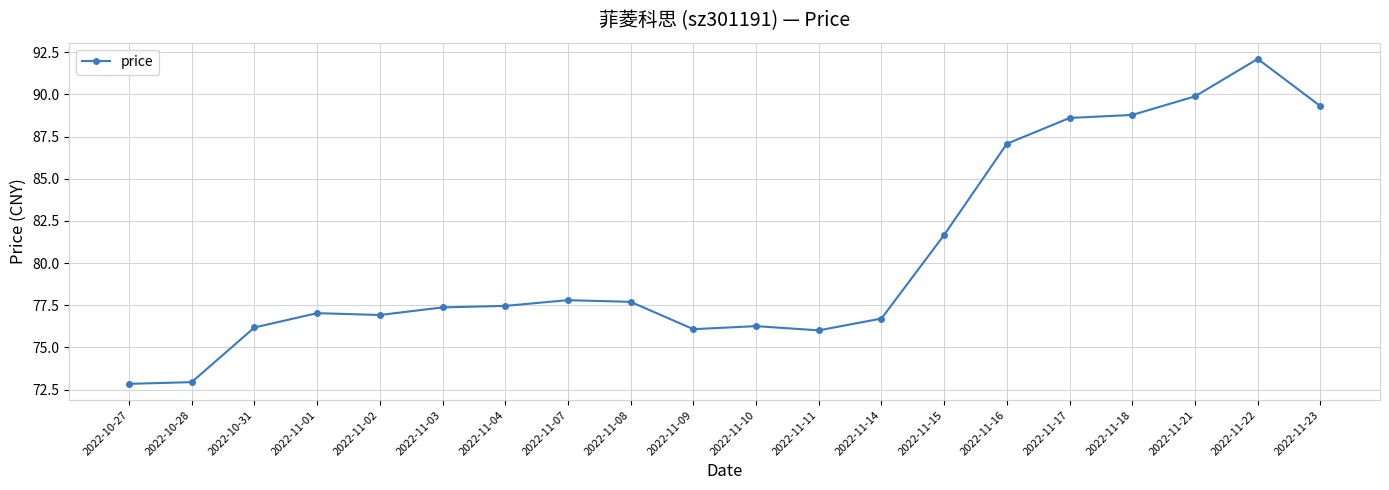

Does the chart display data point markers on the line(s)?

Yes